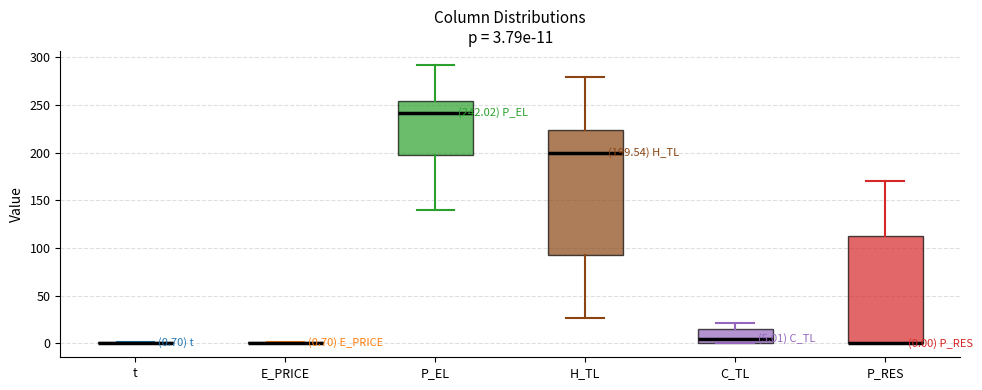

Which box is the tallest, from its lower edge to its upper edge?

H_TL